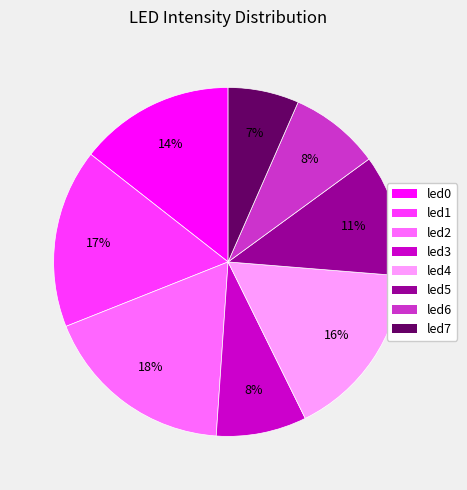

Which slice is the smallest?

led7